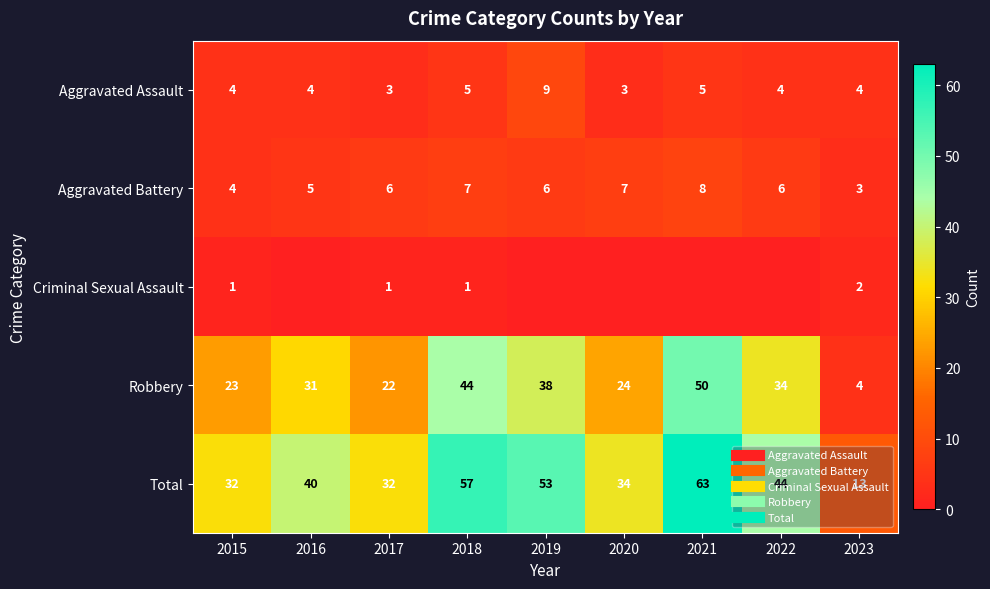

Between 2015 and 2019, which series saw the biggest shift?

Total